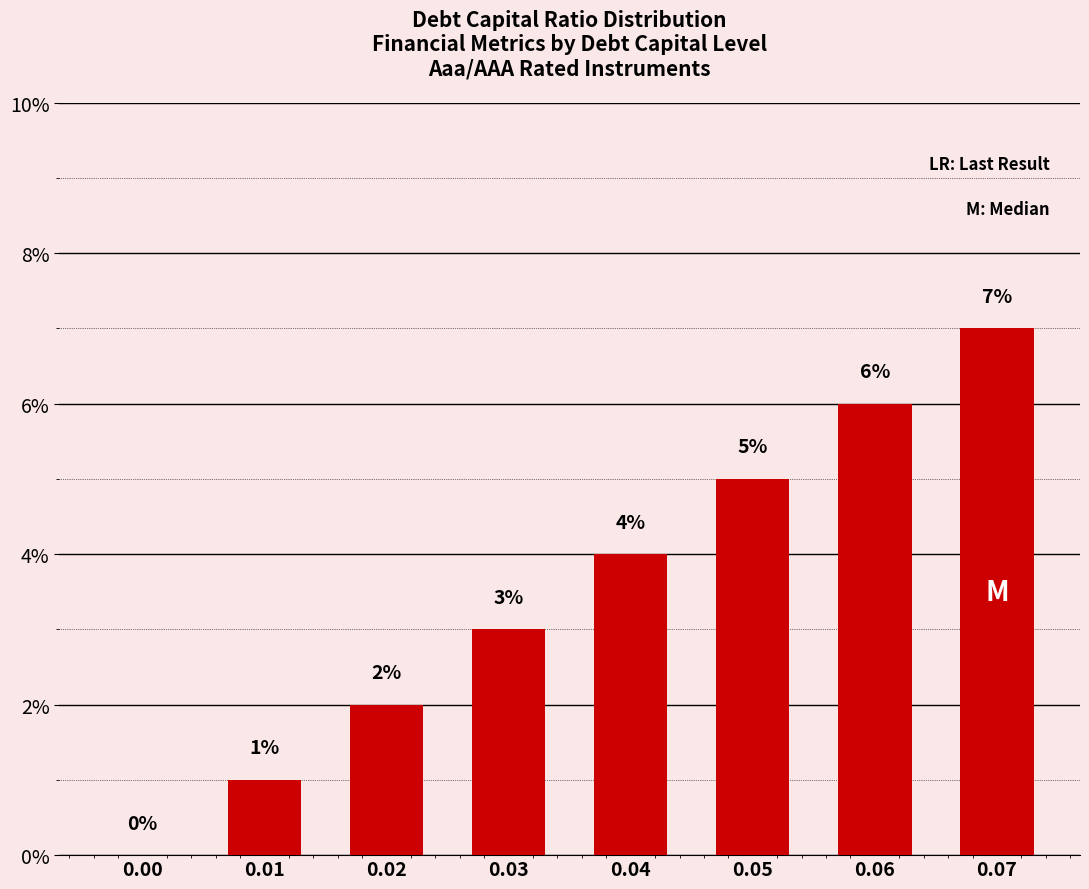

What is the change in value from 0.03 to 0.05?

+2.0